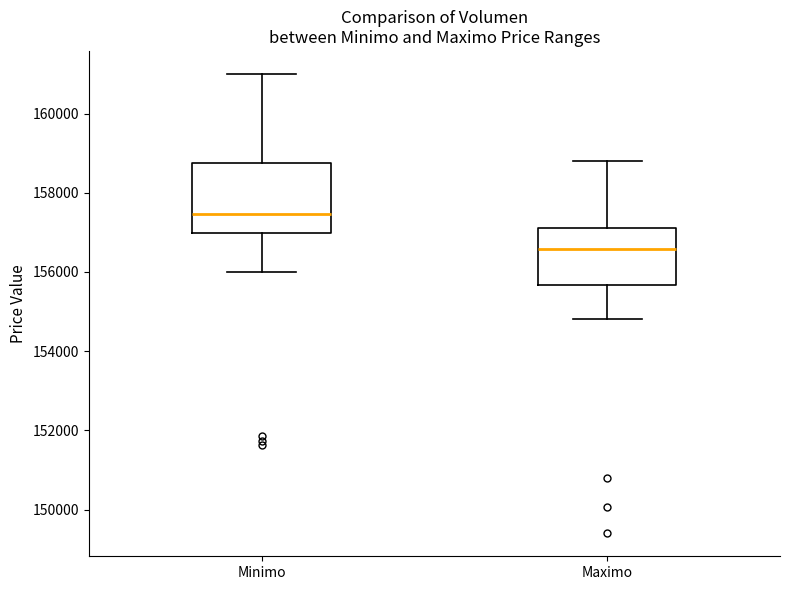

Where does the lower whisker of the box for Maximo end on the y-axis? The values are not printed on the chart, so give them approximately, as read against the axis.

154800